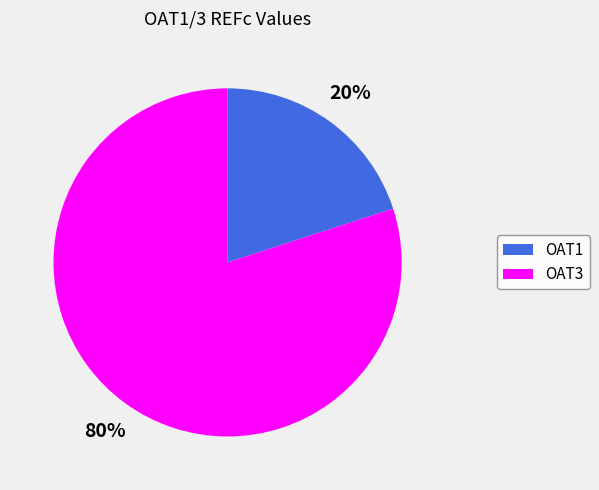

True or false: OAT3 accounts for 92% of the total.

False